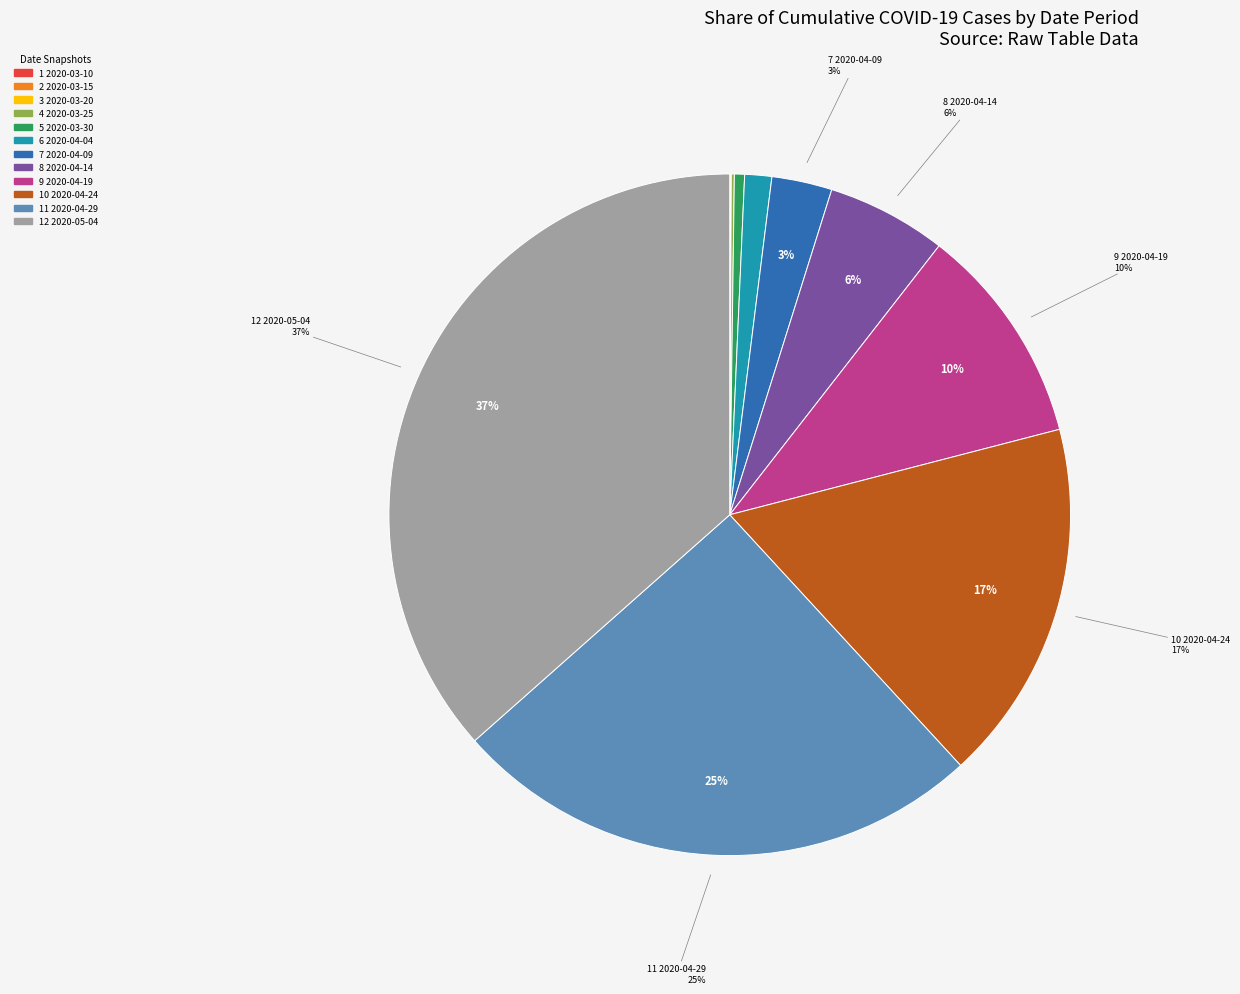

To the nearest percent, what is the average slice percentage?

8%